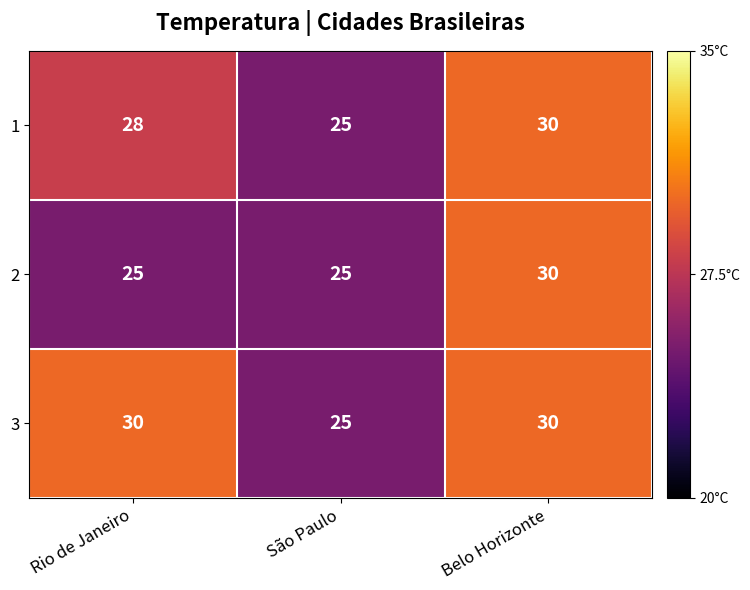

How many 1 values are between 25 and 30?

3